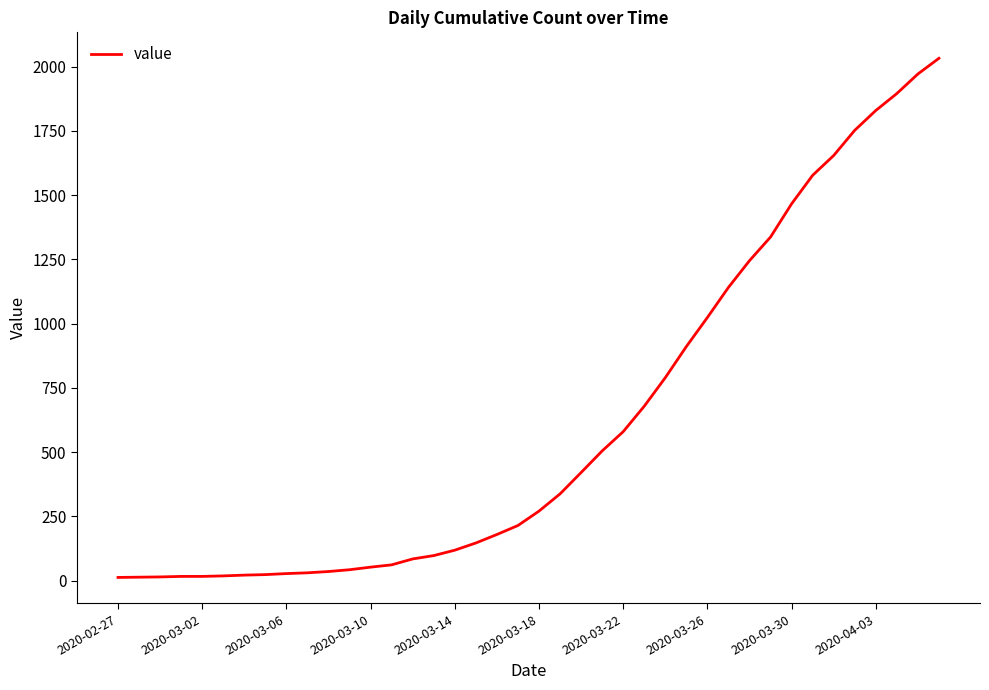

How many lines are shown in the chart?

1